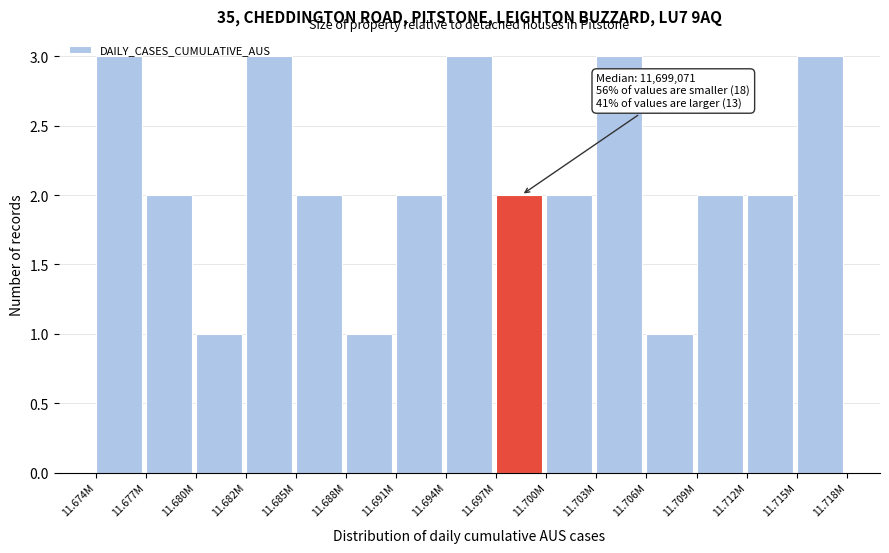

What is the greatest value displayed?

3